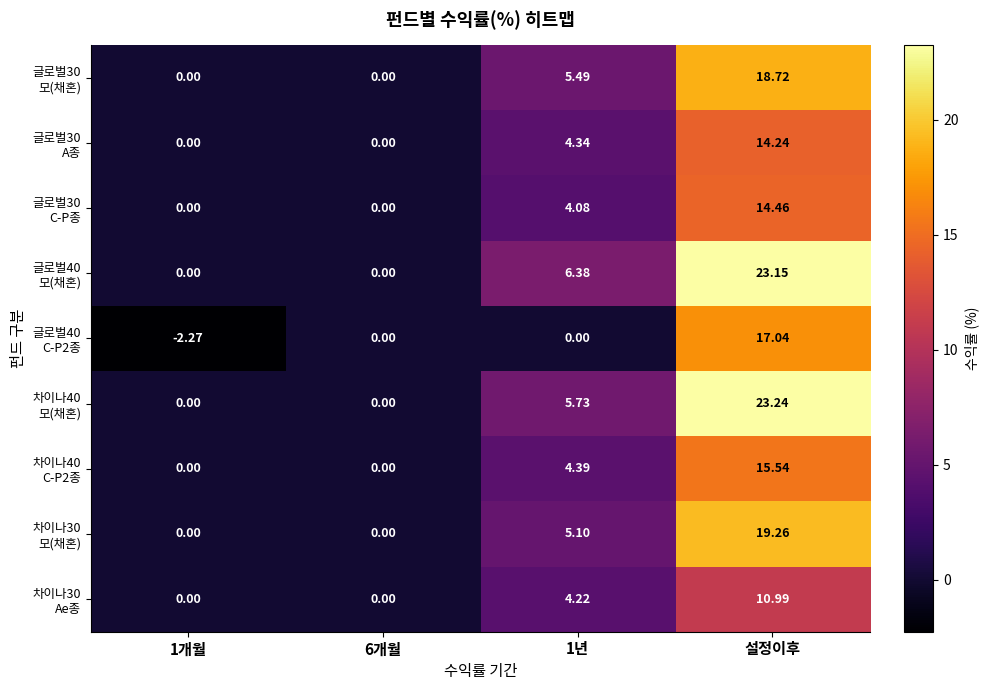

At which category is the sum across all series the highest?

설정이후